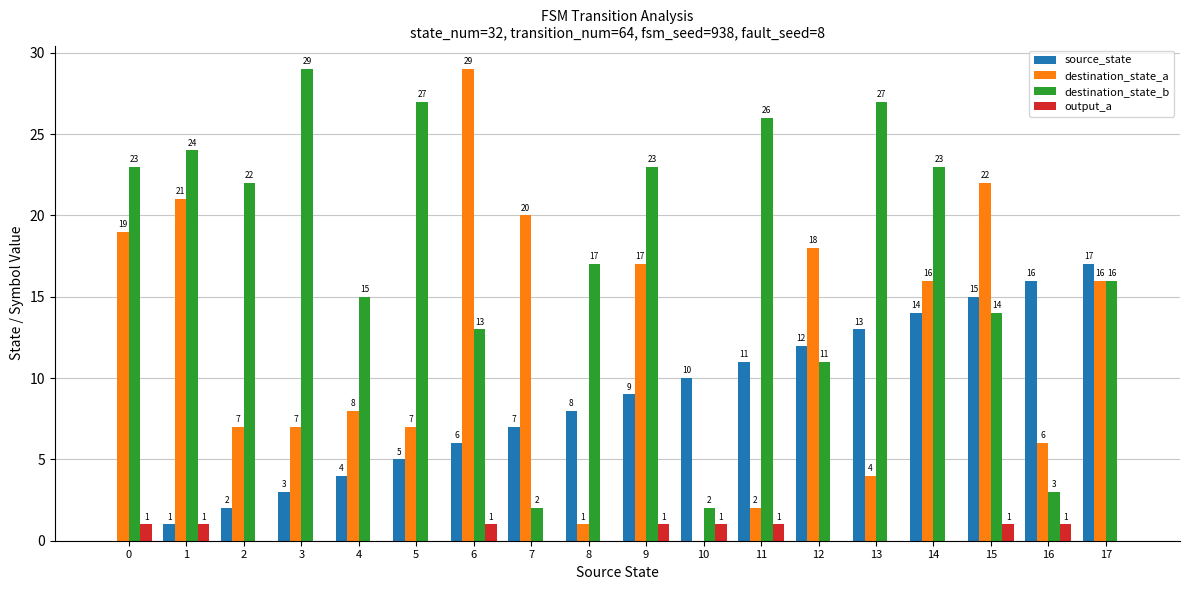

Where is destination_state_b nearest to the value 15?

4